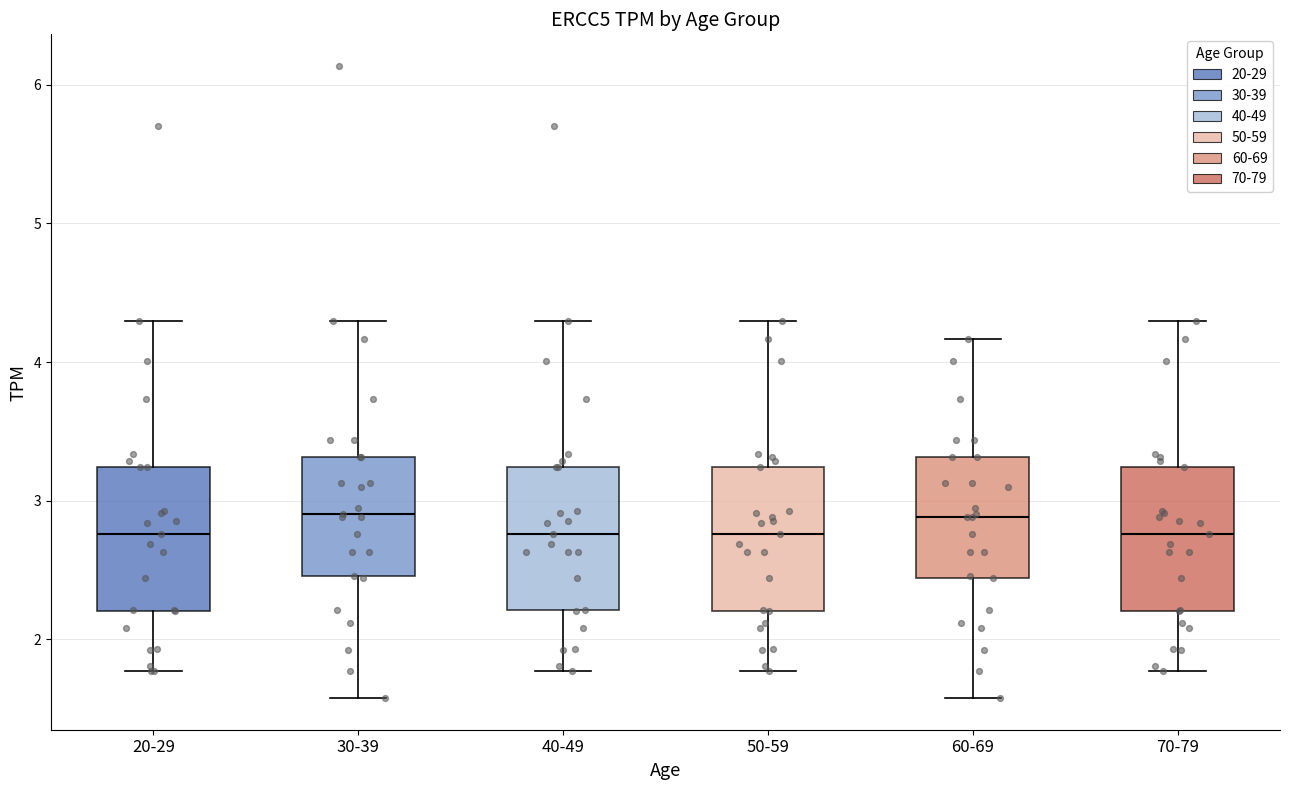

Where does the upper whisker of the box for 30-39 end on the y-axis? The values are not printed on the chart, so give them approximately, as read against the axis.

4.3